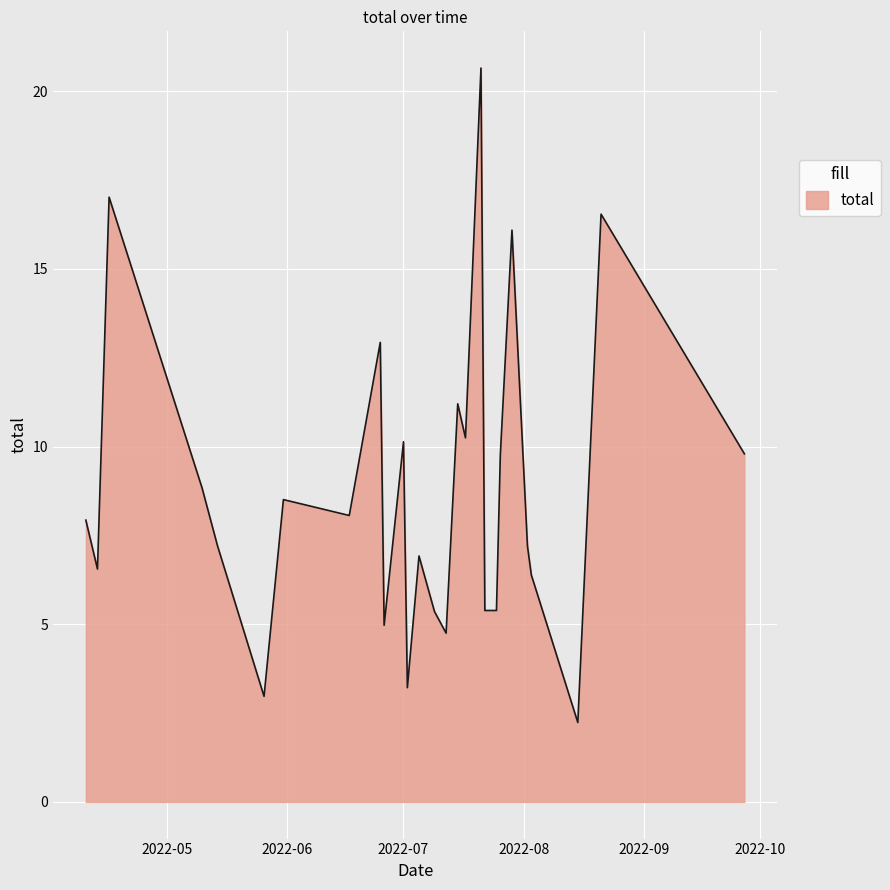

What is the maximum value shown in the chart?

20.7